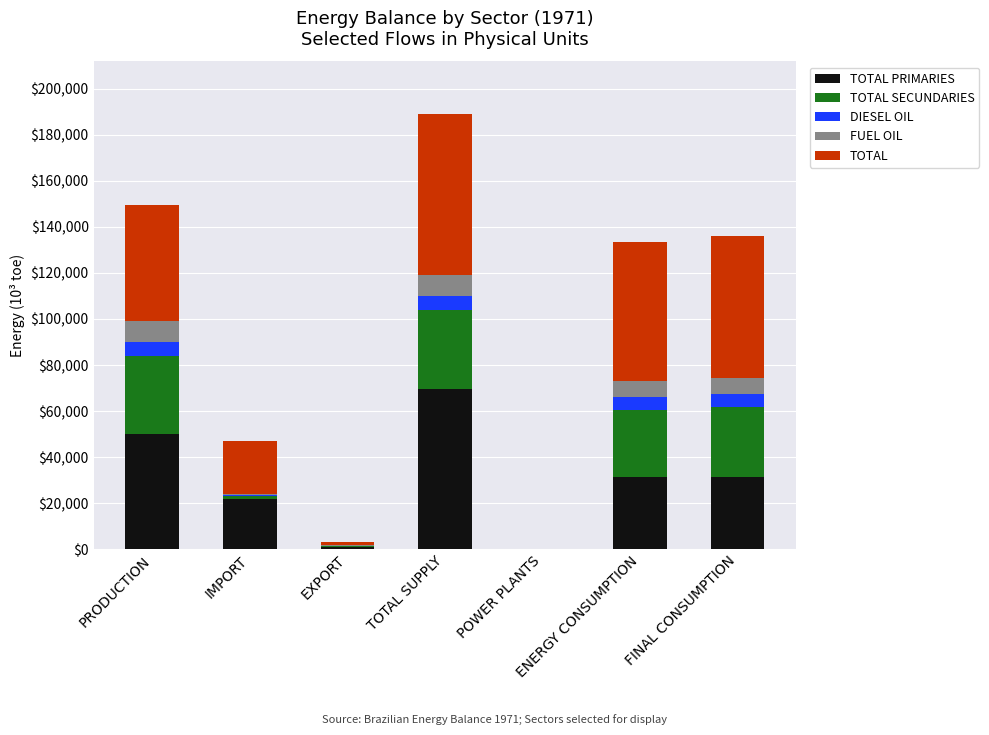

What are all the series names shown in the legend?

TOTAL PRIMARIES, TOTAL SECUNDARIES, DIESEL OIL, FUEL OIL, TOTAL